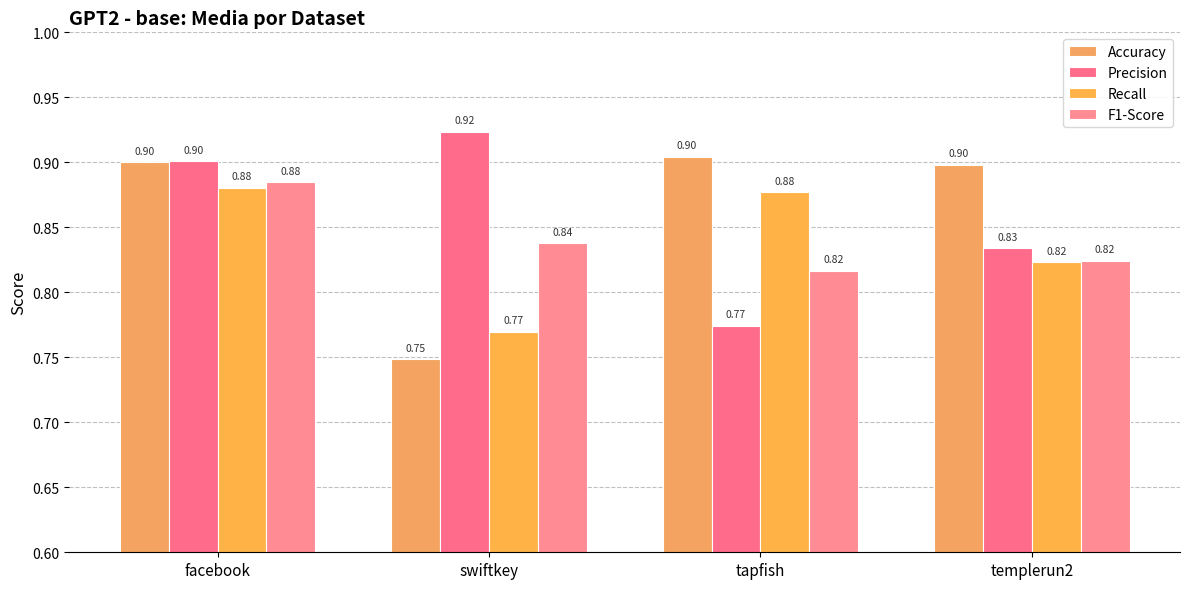

At how many categories does at least one series exceed 0?

4